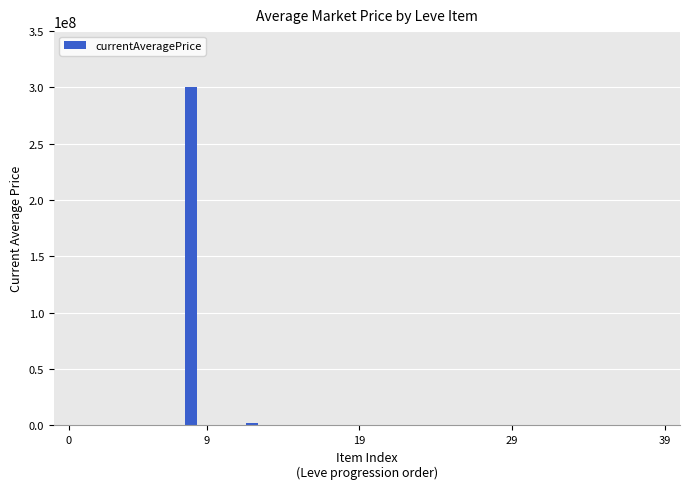

What is the maximum value shown in the chart?

300000000